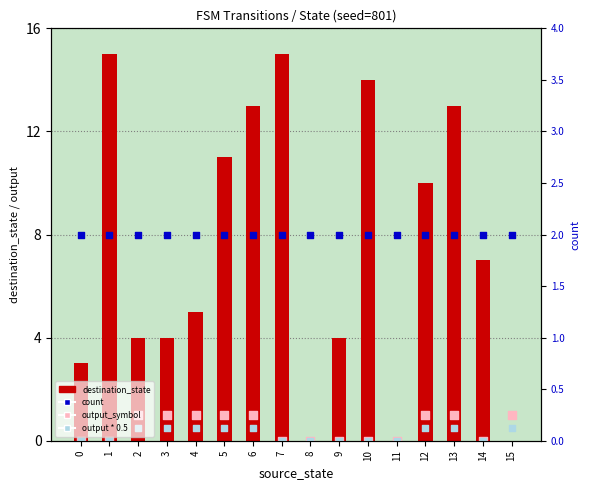

At how many categories does at least one series exceed 14?

2